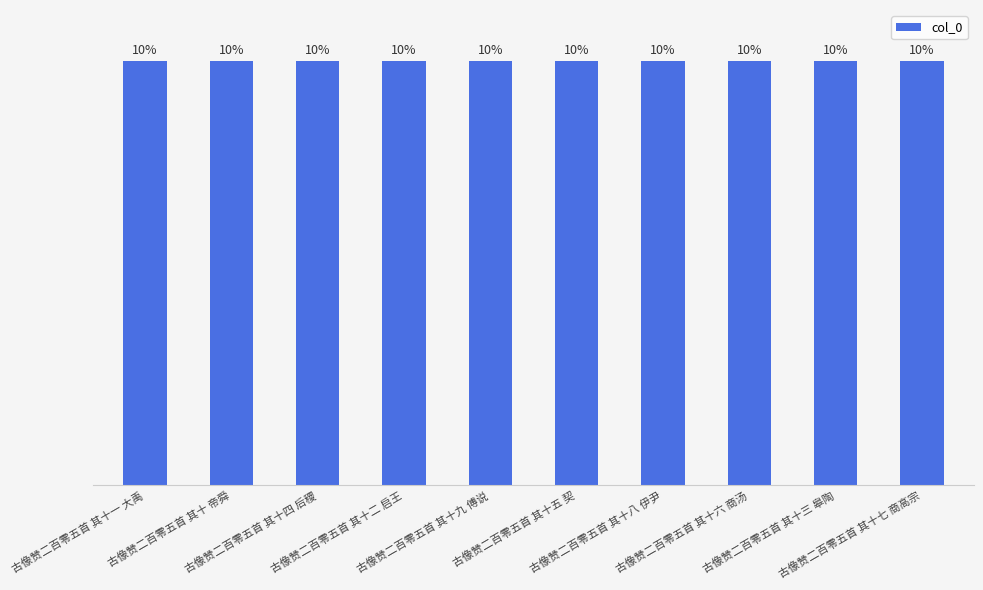

What is the minimum value shown in the chart?

565320